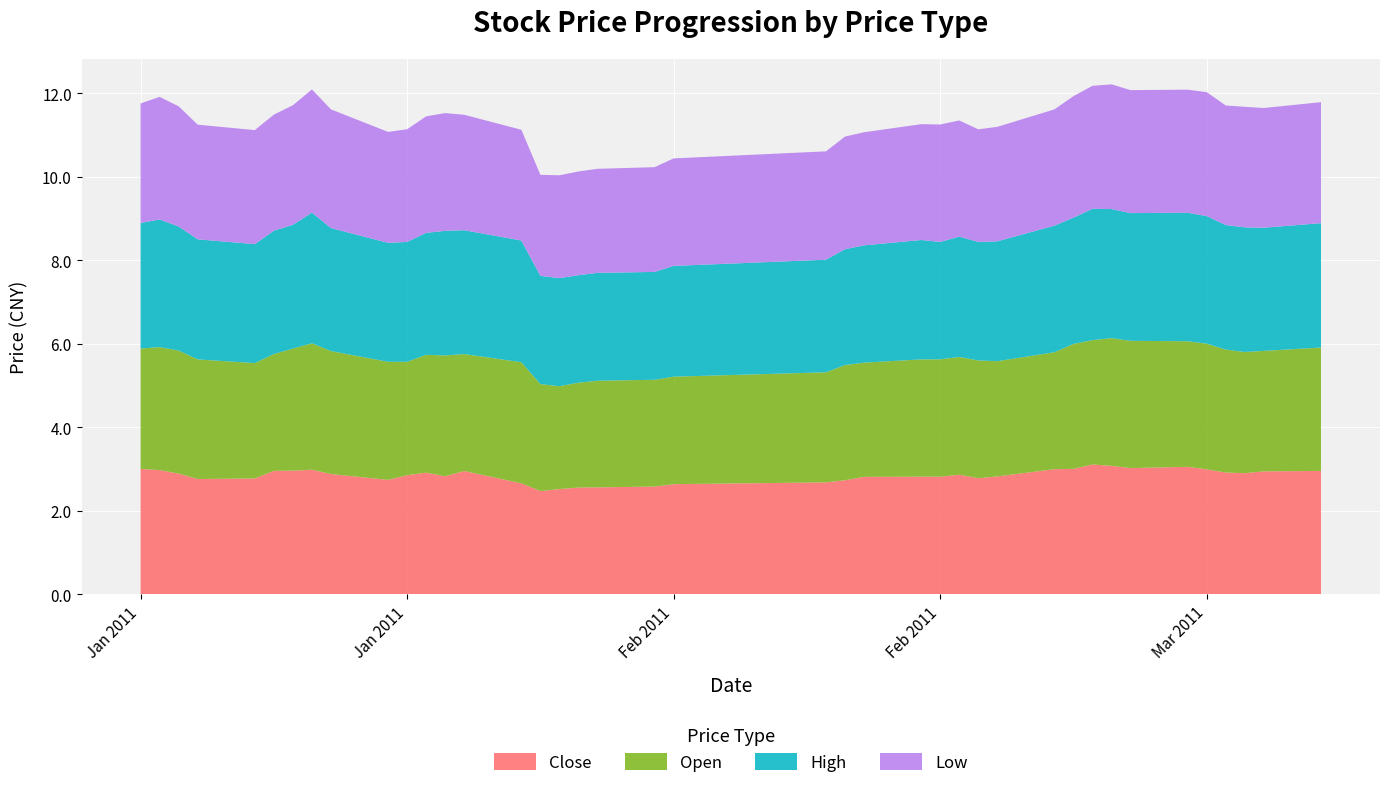

Reading left to right, list all the values displayed in this chart.

close: 3.0	3.0	2.9	2.8	2.8	3.0	3.0	3.0	2.9	2.7	2.8	2.9	2.8	2.9	2.7	2.5	2.5	2.6	2.6	2.6	2.6	2.7	2.7	2.8	2.8	2.8	2.9	2.8	2.8	3.0	3.0	3.1	3.1	3.0	3.1	3.0	2.9	2.9	2.9	3.0
open: 2.9	2.9	2.9	2.9	2.8	2.8	2.9	3.0	2.9	2.8	2.7	2.8	2.9	2.8	2.9	2.6	2.5	2.5	2.6	2.6	2.6	2.6	2.8	2.7	2.8	2.8	2.8	2.8	2.8	2.8	3.0	3.0	3.1	3.1	3.0	3.0	2.9	2.9	2.9	3.0
high: 3.0	3.1	3.0	2.9	2.9	3.0	3.0	3.1	2.9	2.9	2.9	2.9	3.0	3.0	2.9	2.6	2.6	2.6	2.6	2.6	2.7	2.7	2.8	2.8	2.9	2.8	2.9	2.8	2.9	3.0	3.0	3.1	3.1	3.1	3.1	3.1	3.0	3.0	3.0	3.0
low: 2.9	2.9	2.9	2.7	2.7	2.8	2.9	3.0	2.8	2.7	2.7	2.8	2.8	2.8	2.7	2.4	2.5	2.5	2.5	2.5	2.6	2.6	2.7	2.7	2.8	2.8	2.8	2.7	2.7	2.8	2.9	2.9	3.0	2.9	2.9	3.0	2.9	2.9	2.9	2.9